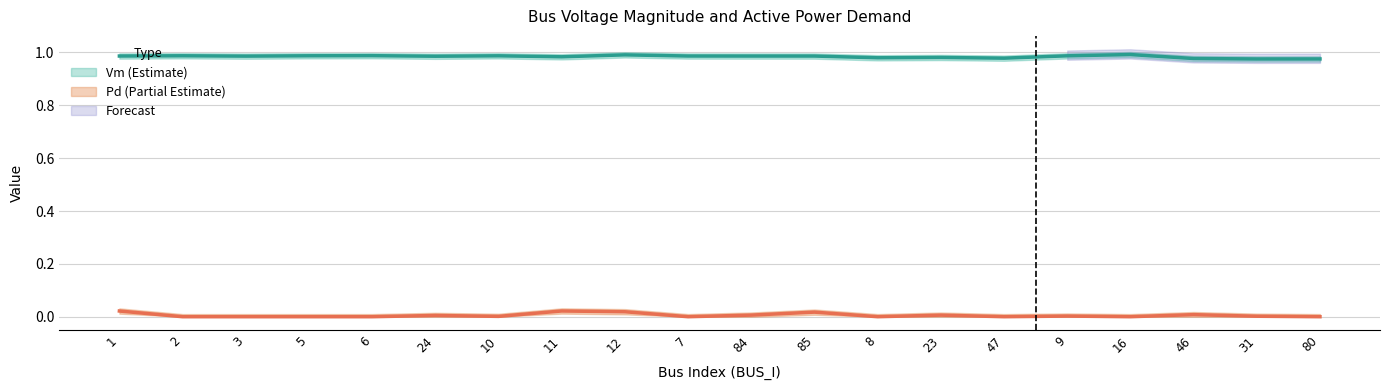

Read the Vm_upper value at 12.

1.0